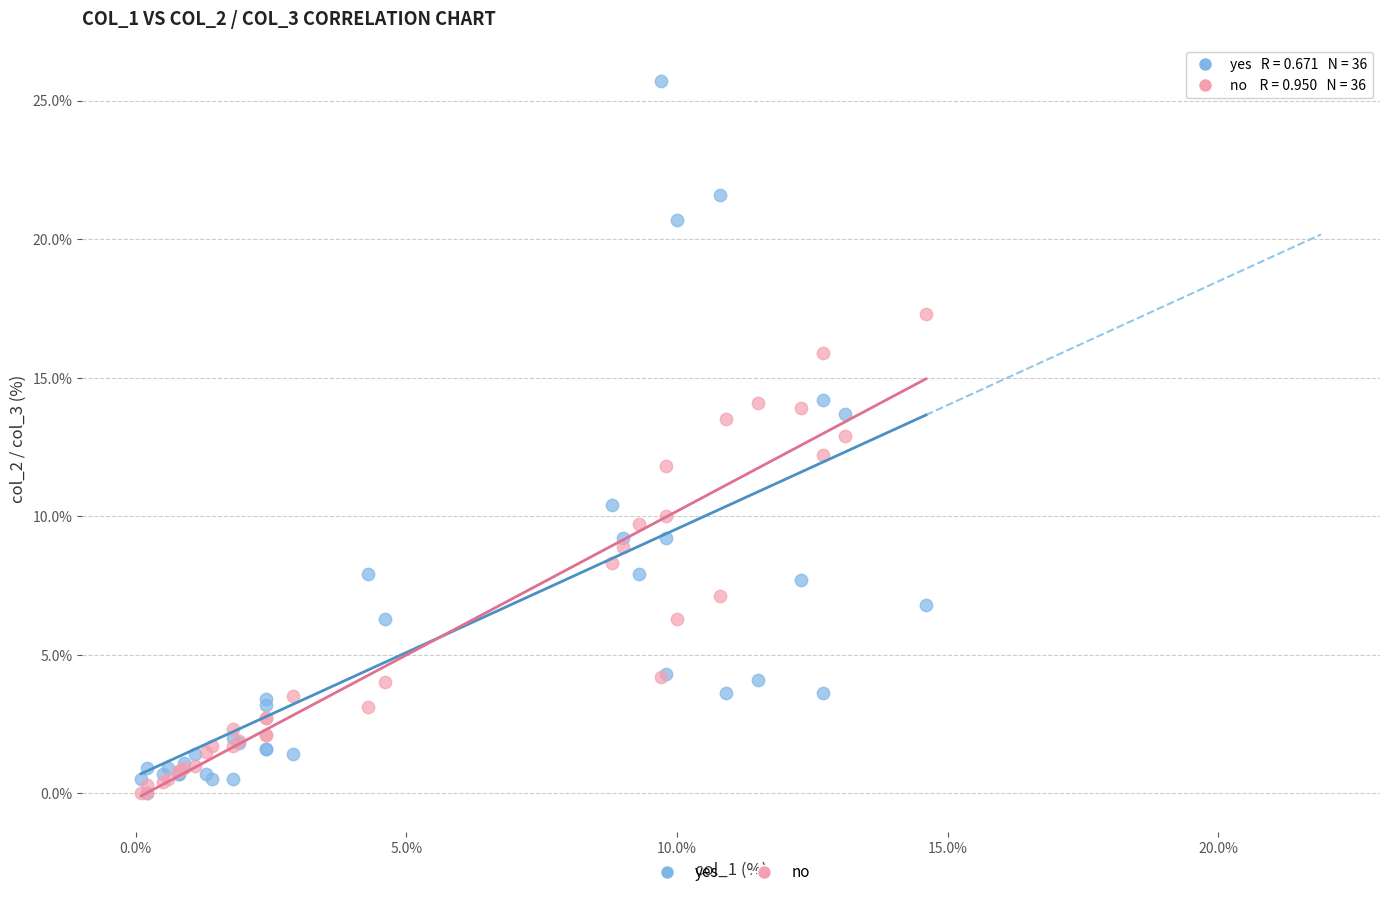

Which series contains the highest Y value?

yes